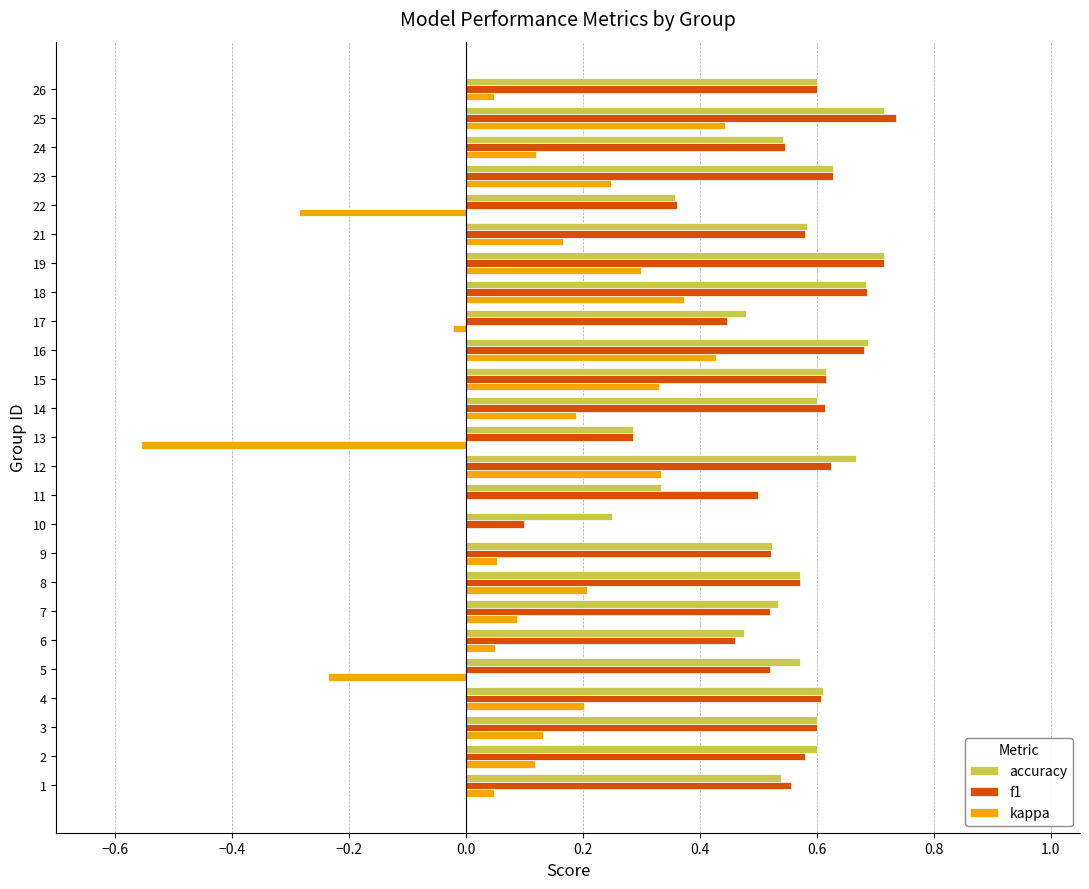

Which series changed the most between 4 and 19?

f1